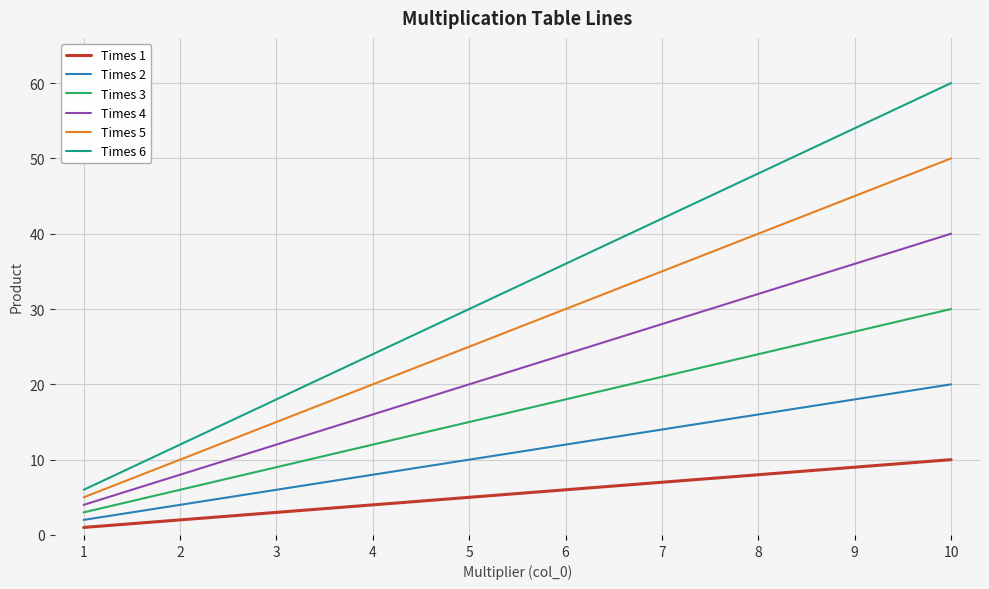

True or false: Times 2 has more than 2 interior local peaks.

False